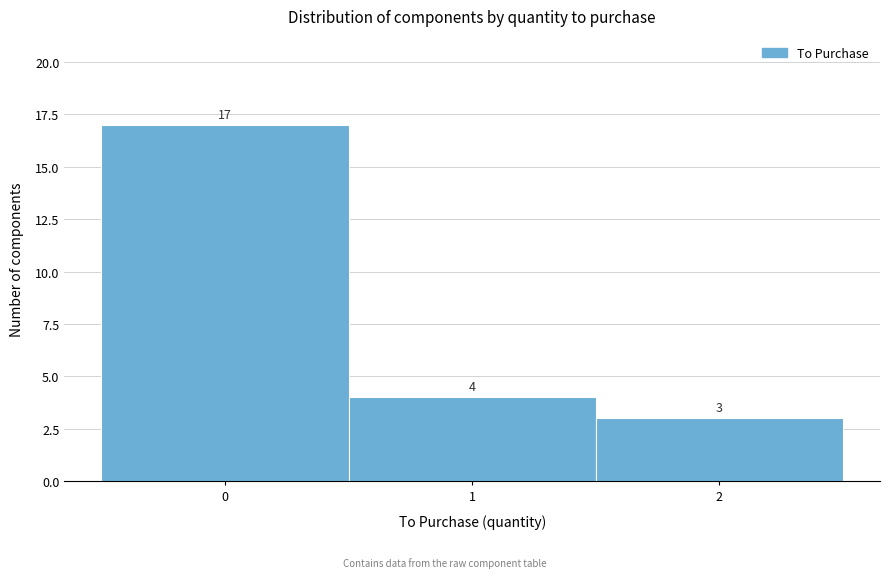

How tall is the bar that spans -0.5 to 0.5 on the x-axis?

17